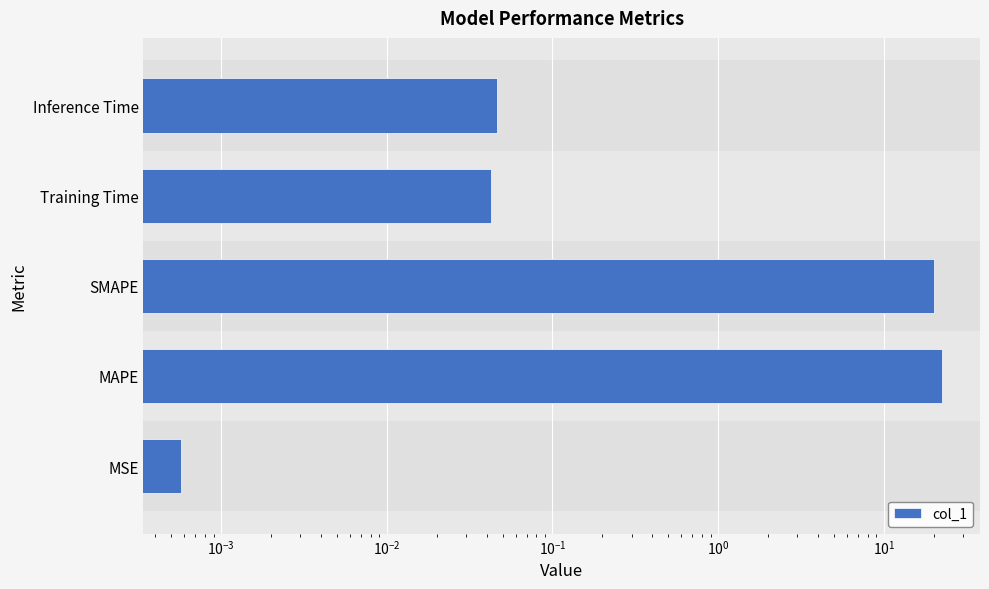

What is the difference between the maximum and second lowest values?

22.4